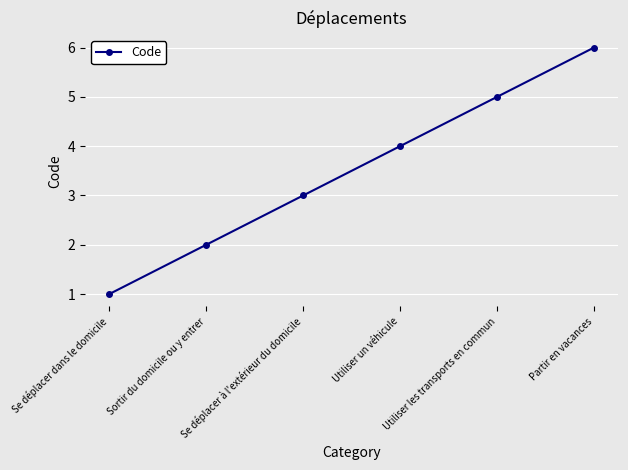

Reading right to left, extract all data points from this chart.

6	5	4	3	2	1